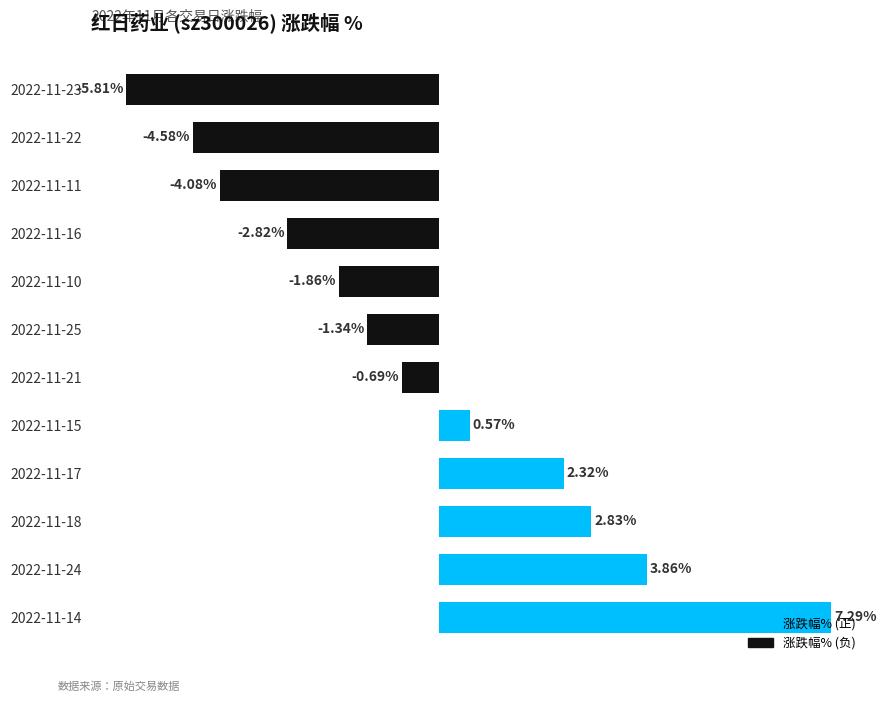

Which has a higher value, 2022-11-17 or 2022-11-24?

2022-11-24